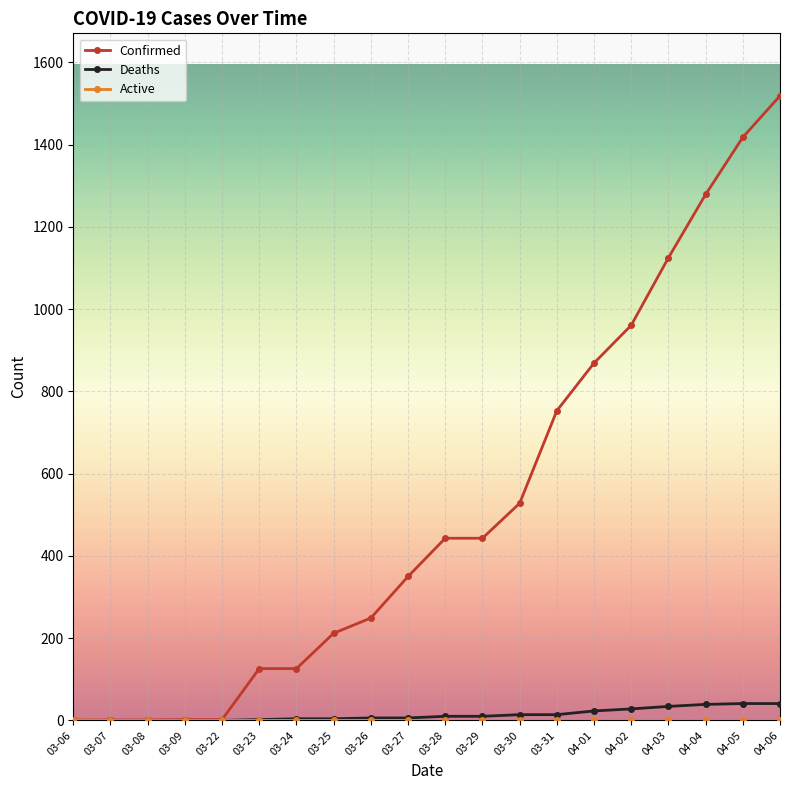

At which label does Confirmed reach its peak?

04-06